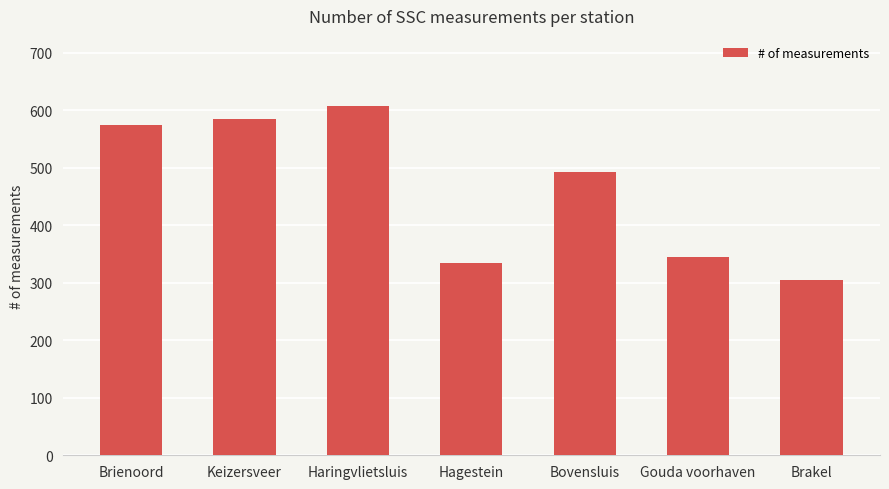

How many data points are less than 492?

3